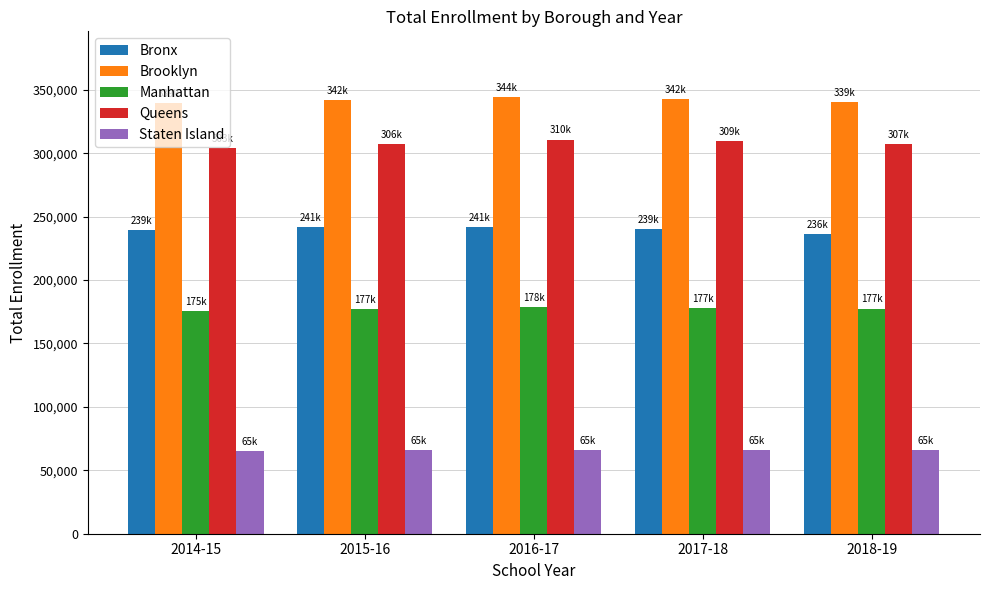

True or false: Staten Island has a value of 65714 at 2015-16.

True